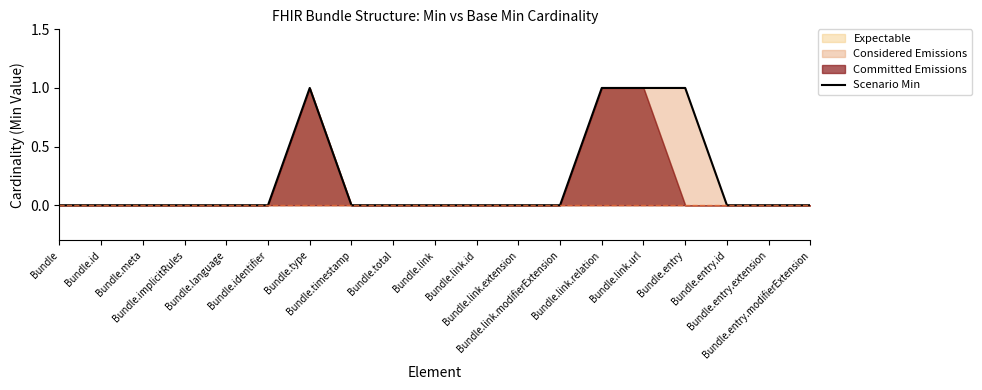

List the labels in order of value, smallest first.

Bundle, Bundle.id, Bundle.meta, Bundle.implicitRules, Bundle.language, Bundle.identifier, Bundle.timestamp, Bundle.total, Bundle.link, Bundle.link.id, Bundle.link.extension, Bundle.link.modifierExtension, Bundle.entry.id, Bundle.entry.extension, Bundle.entry.modifierExtension, Bundle.type, Bundle.link.relation, Bundle.link.url, Bundle.entry